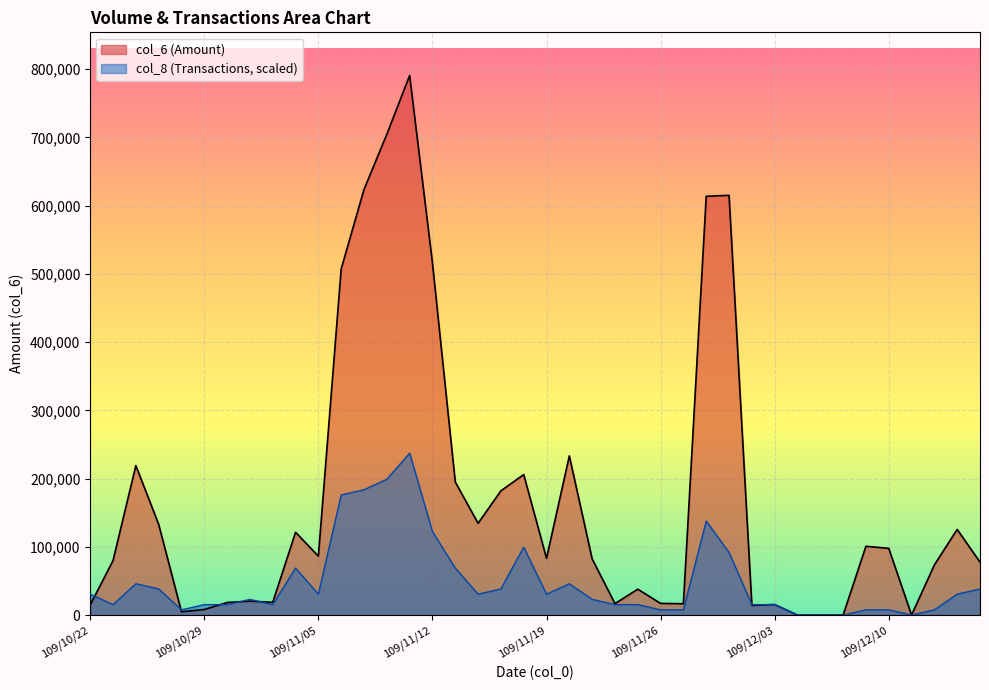

What is the difference between the maximum and minimum values in the col_8 series?

237246.0